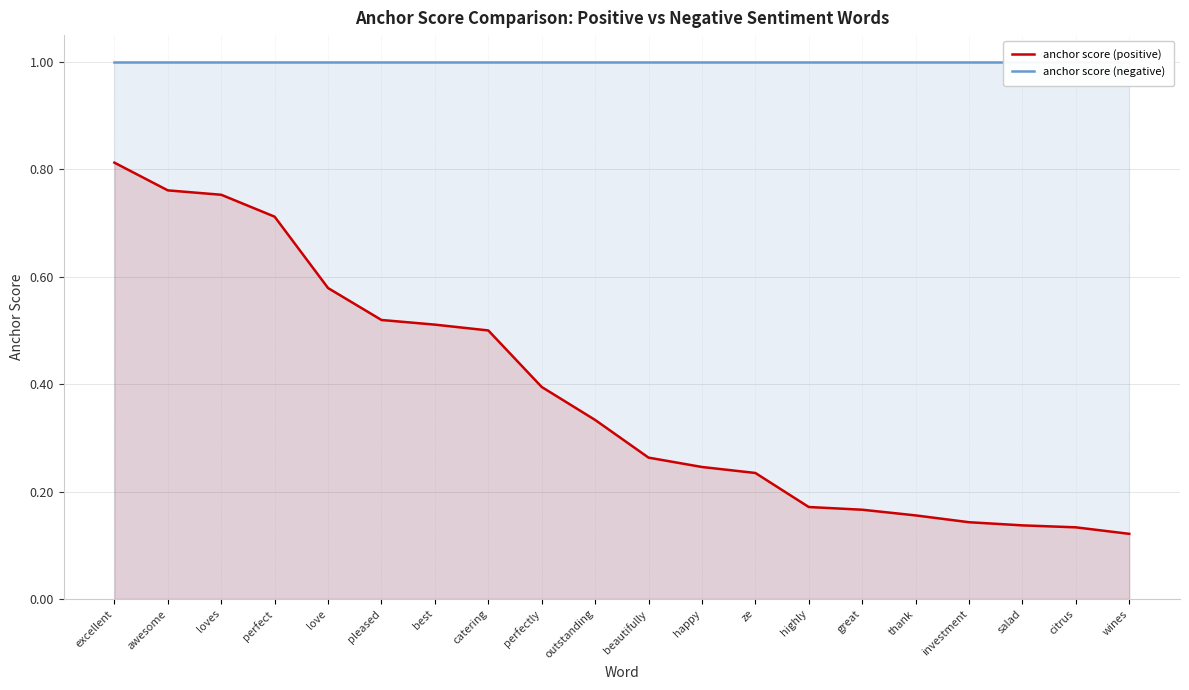

What is the label of the 18th point from the right?

loves